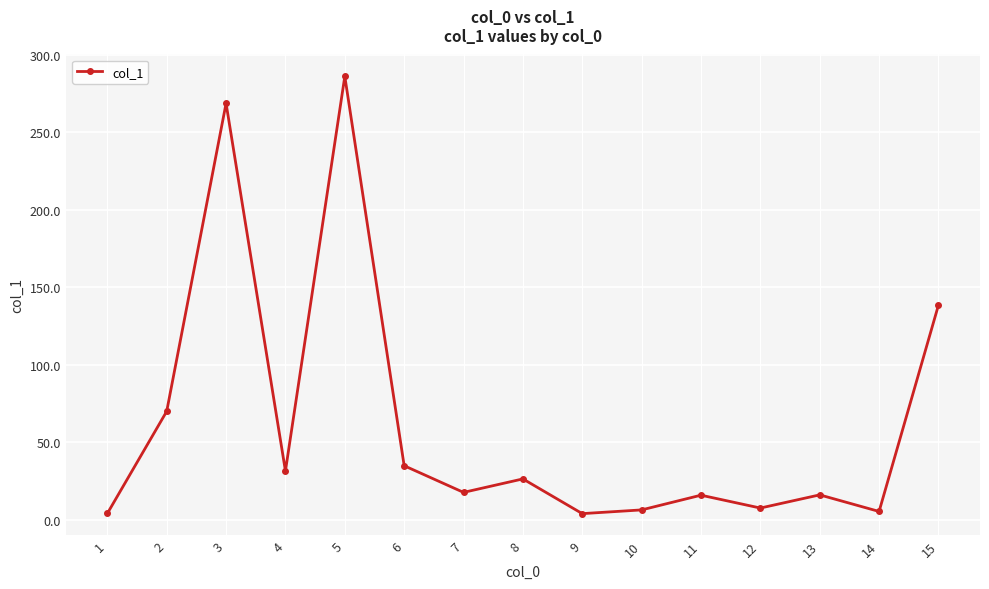

The value at 8 is 26.5. True or false?

True